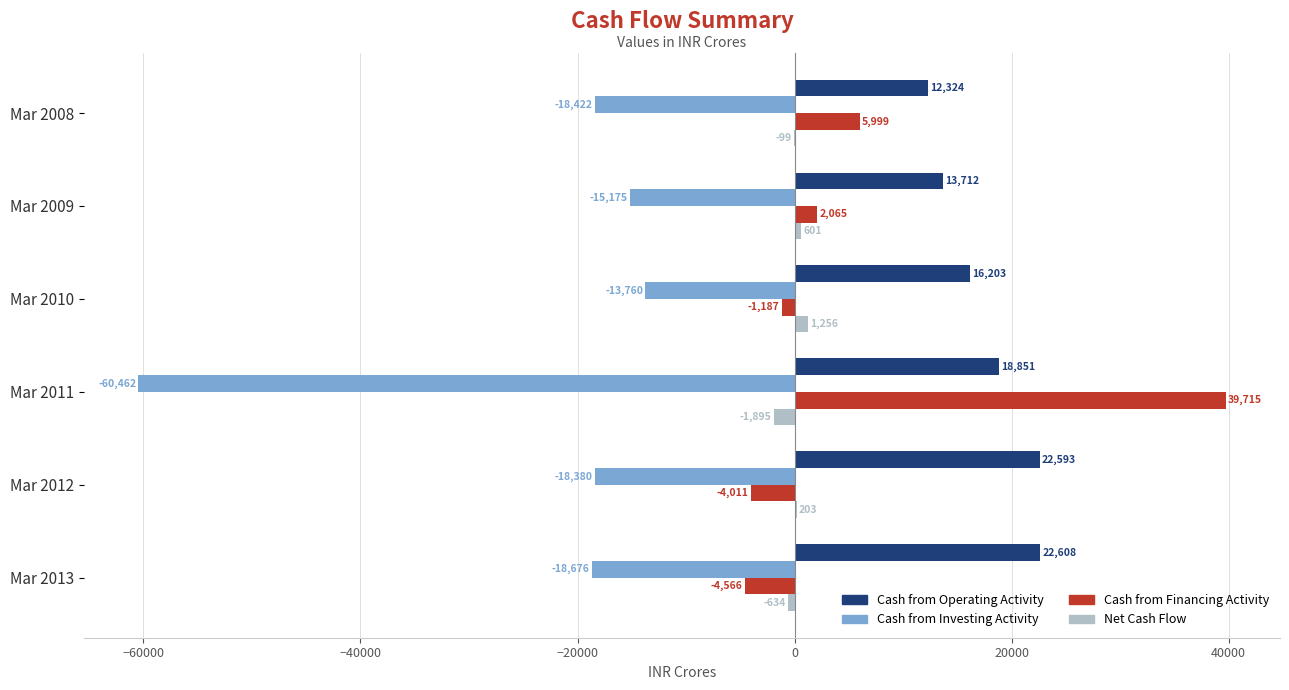

What is the highest value of the Net Cash Flow series?

1256